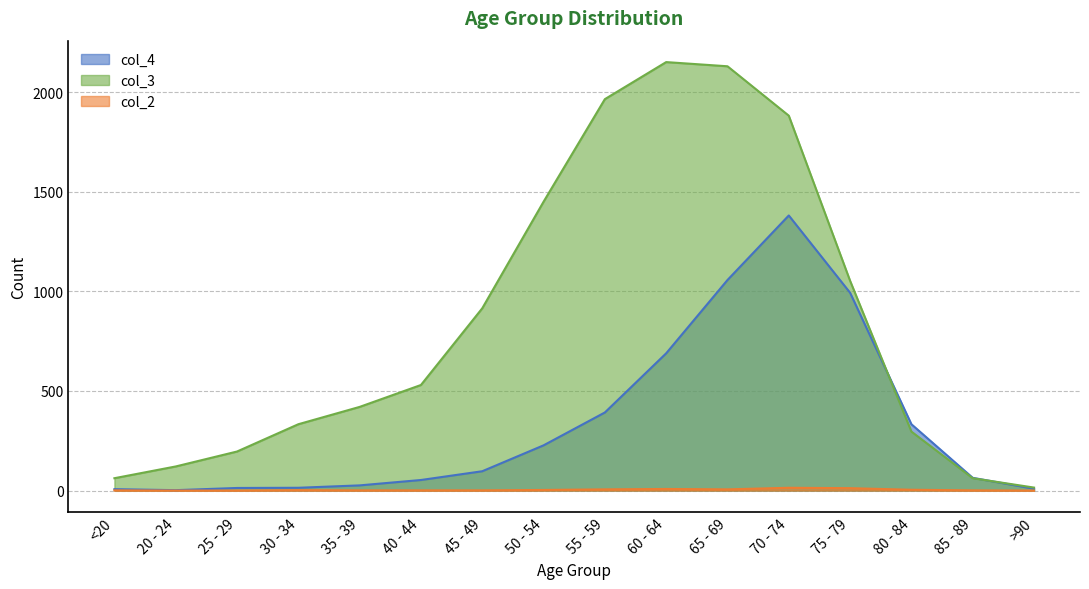

Reading left to right, transcribe all the data shown in this chart.

col_4: <20=7	20 - 24=2	25 - 29=13	30 - 34=14	35 - 39=26	40 - 44=53	45 - 49=97	50 - 54=227	55 - 59=392	60 - 64=689	65 - 69=1057	70 - 74=1381	75 - 79=993	80 - 84=333	85 - 89=64	>90=9
col_3: <20=62	20 - 24=121	25 - 29=196	30 - 34=333	35 - 39=420	40 - 44=530	45 - 49=915	50 - 54=1450	55 - 59=1965	60 - 64=2151	65 - 69=2130	70 - 74=1882	75 - 79=1053	80 - 84=296	85 - 89=62	>90=15
col_2: <20=1	20 - 24=0	25 - 29=0	30 - 34=2	35 - 39=1	40 - 44=1	45 - 49=1	50 - 54=3	55 - 59=6	60 - 64=8	65 - 69=6	70 - 74=14	75 - 79=12	80 - 84=4	85 - 89=1	>90=0